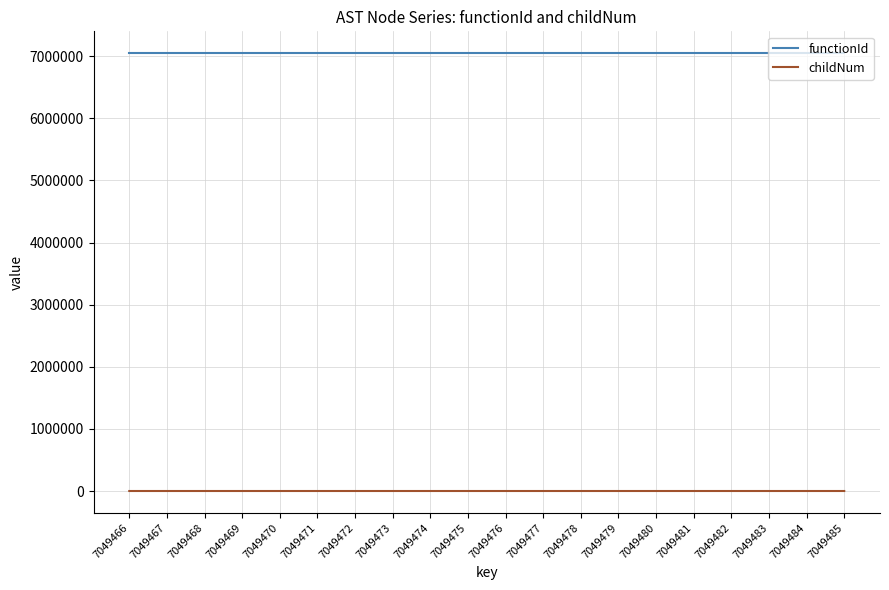

True or false: functionId and childNum intersect in this chart.

False